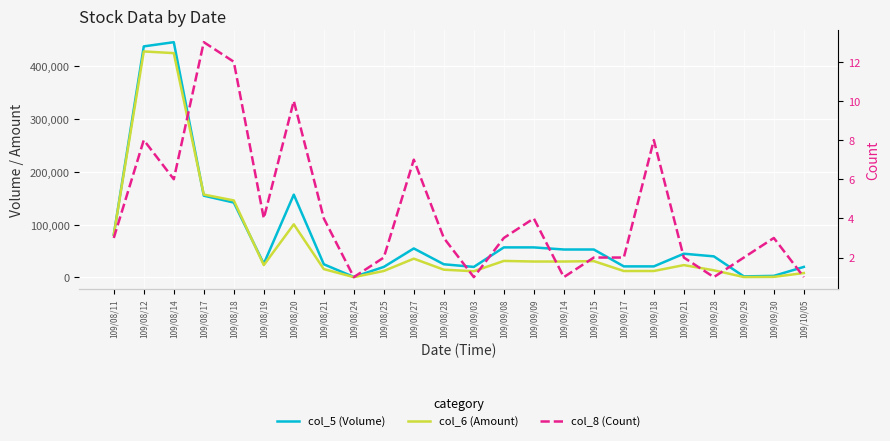

What is the difference between the maximum and minimum values in the col_5 (Volume) series?

445000